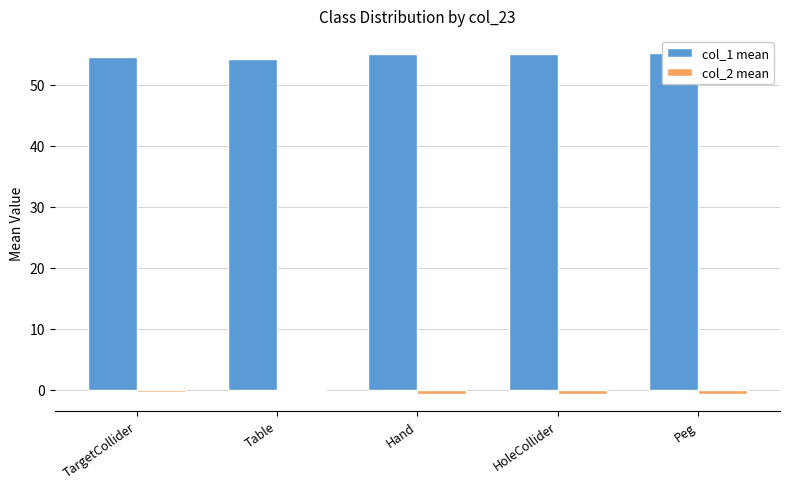

List the labels in order of col_1 mean value, smallest first.

Table, TargetCollider, HoleCollider, Hand, Peg